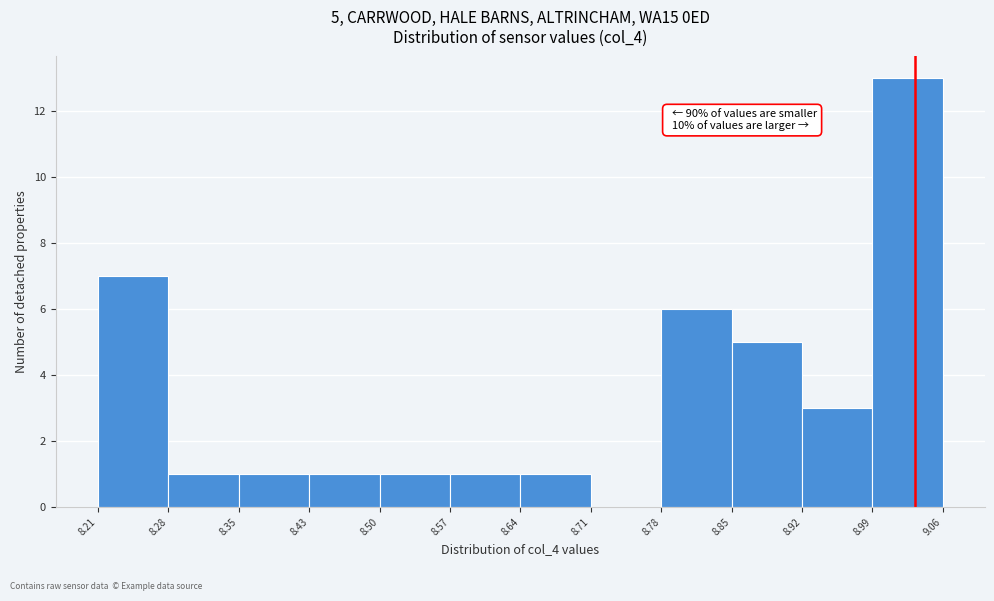

Which range on the x-axis has the tallest bar?

8.99 to 9.06